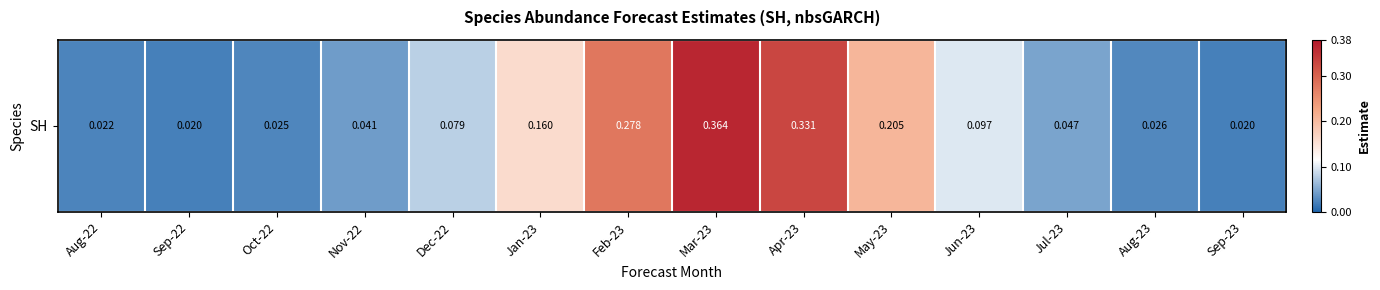

Where is the data nearest to the value 0?

Sep-22